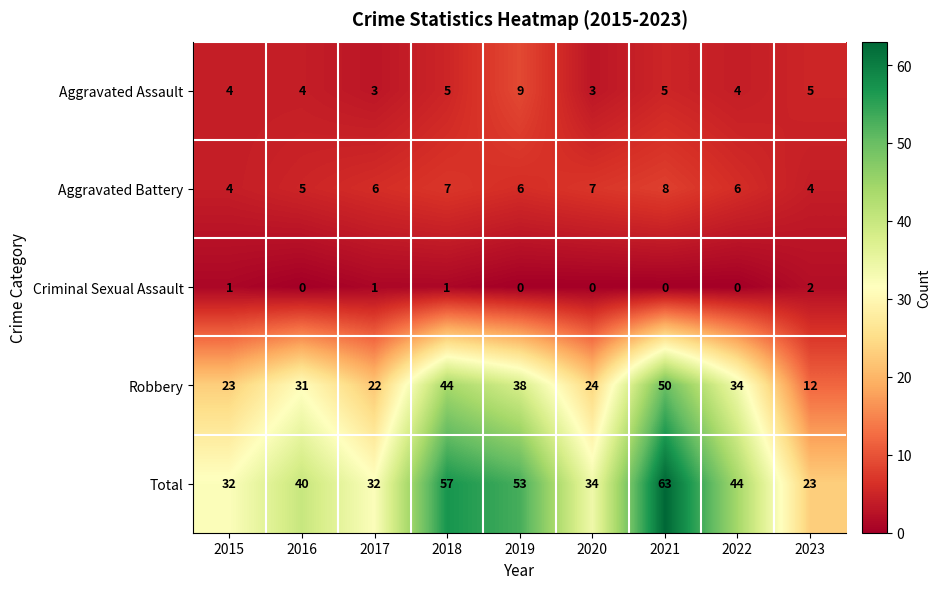

The Total series shows 63 at 2021. True or false?

True